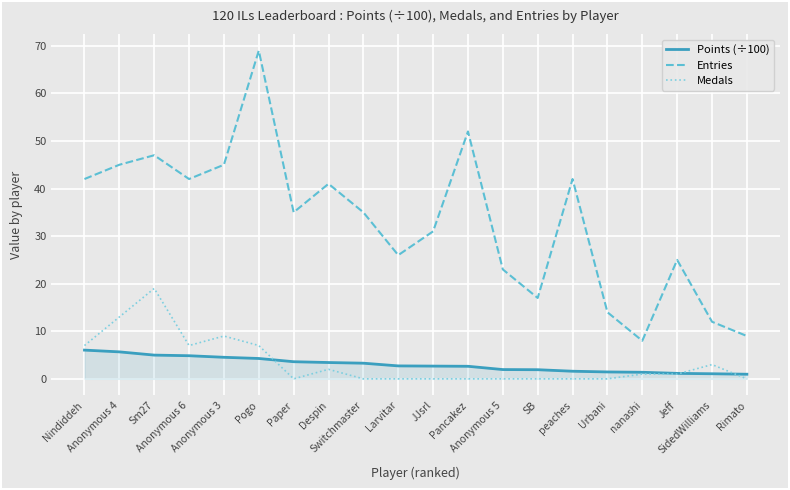

Is this an area chart (filled region under the line)?

No